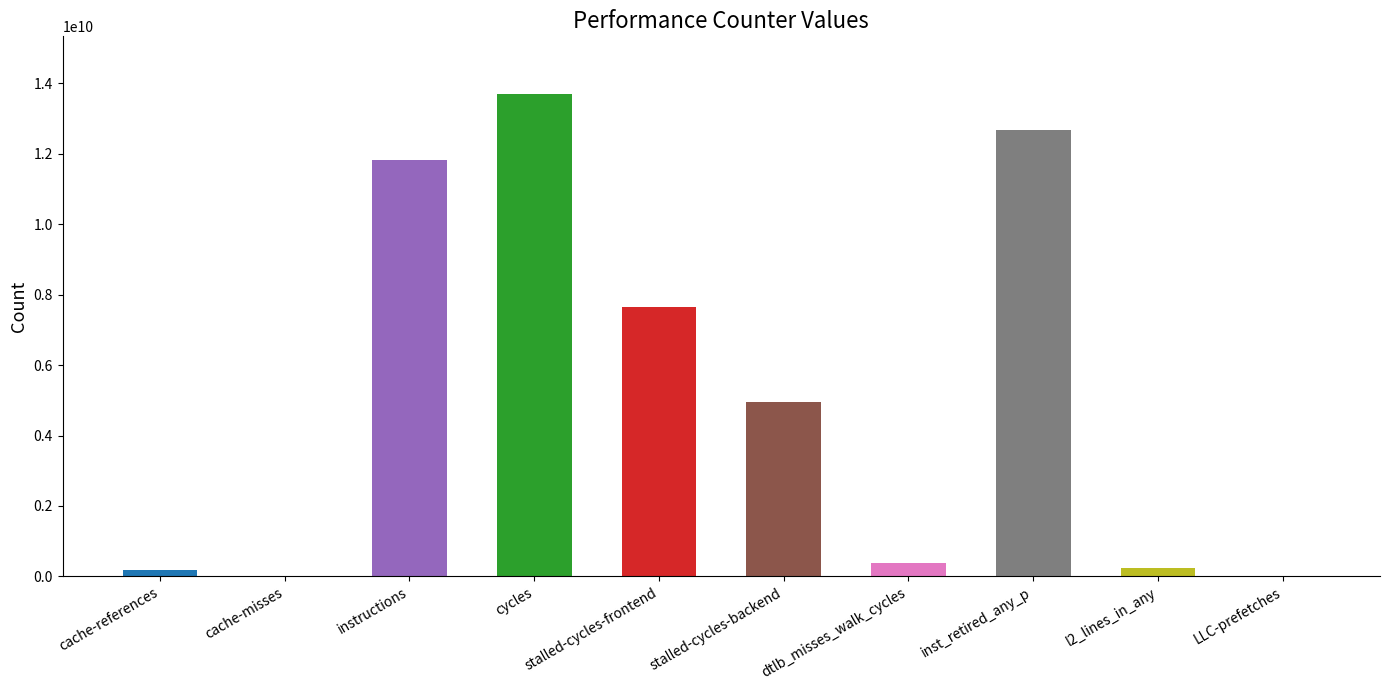

What is the sum of all values?

51658985289